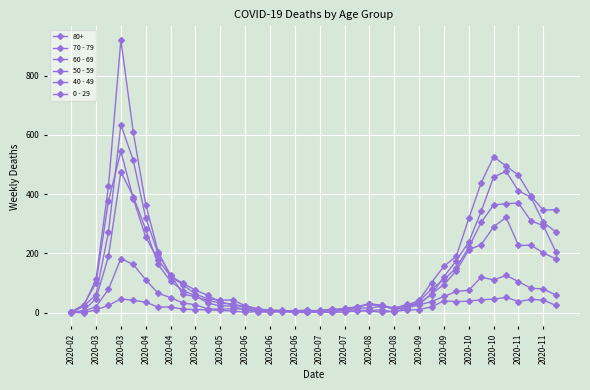

True or false: 70 - 79 and 40 - 49 intersect in this chart.

False